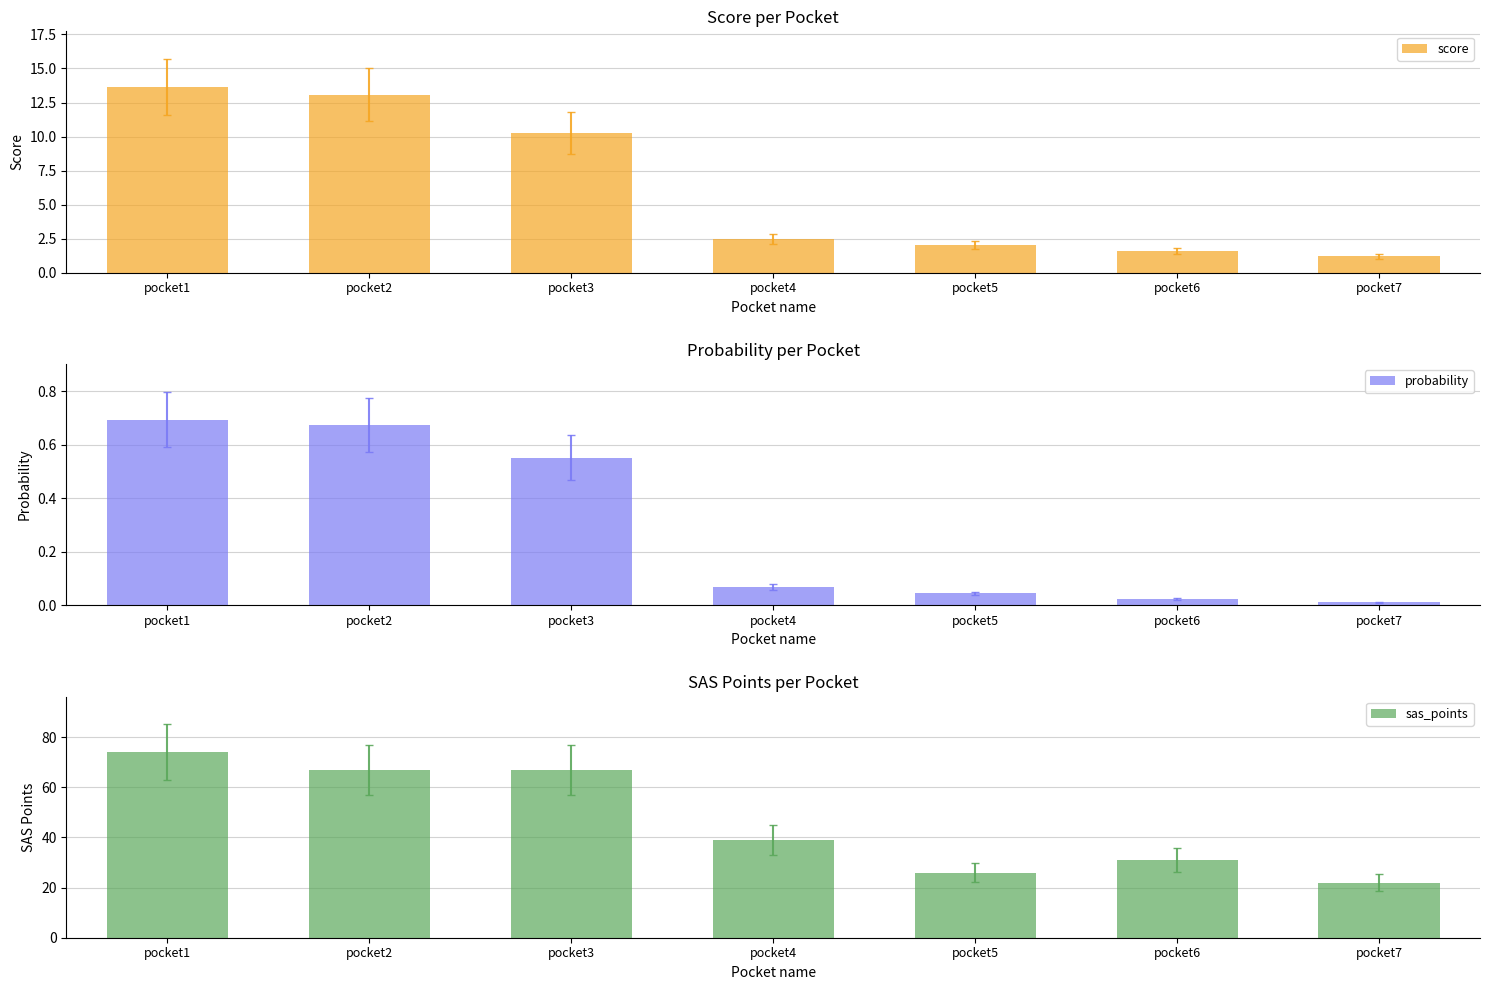

At which category is the sum across all series the highest?

pocket1